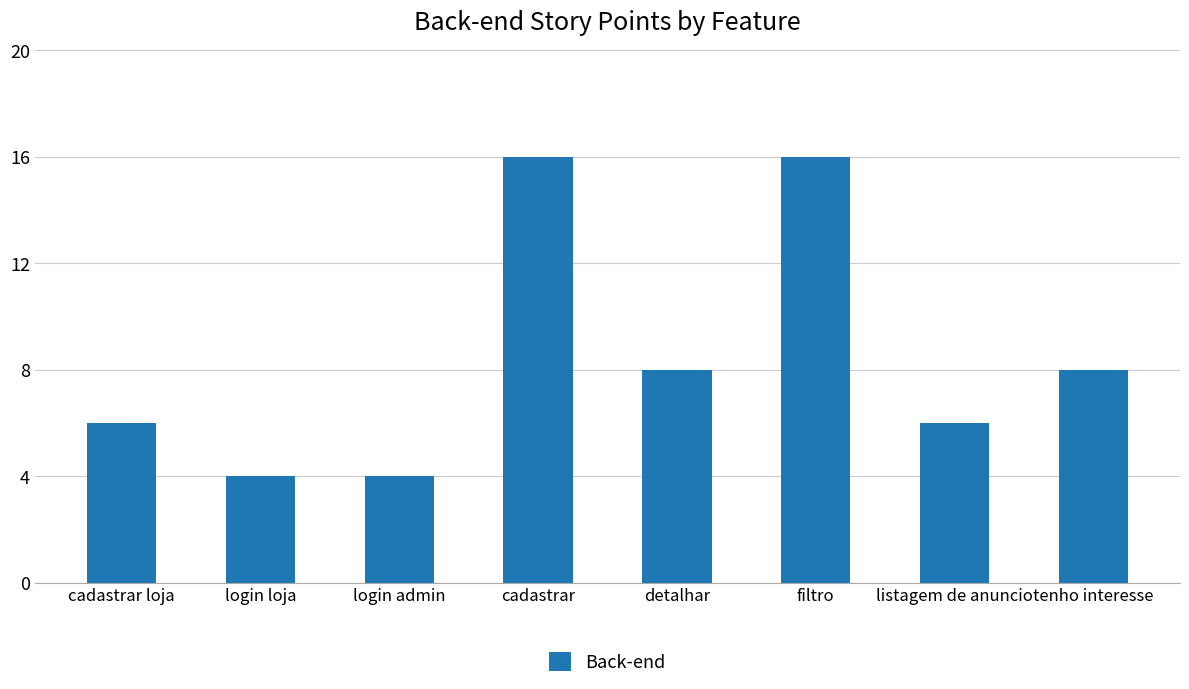

At which label does the data first exceed 8?

cadastrar